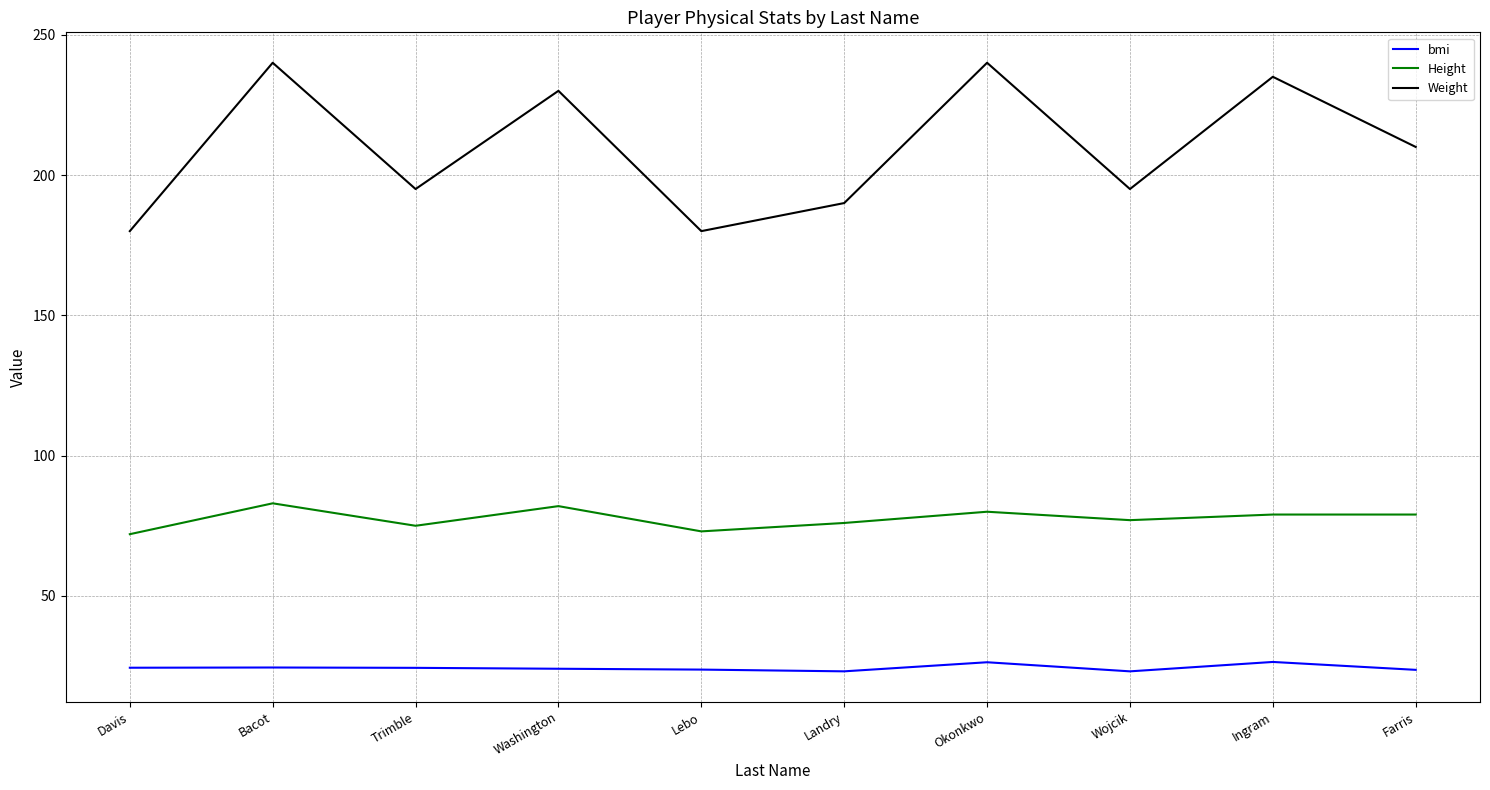

What is the sum of all Height values?

776.0